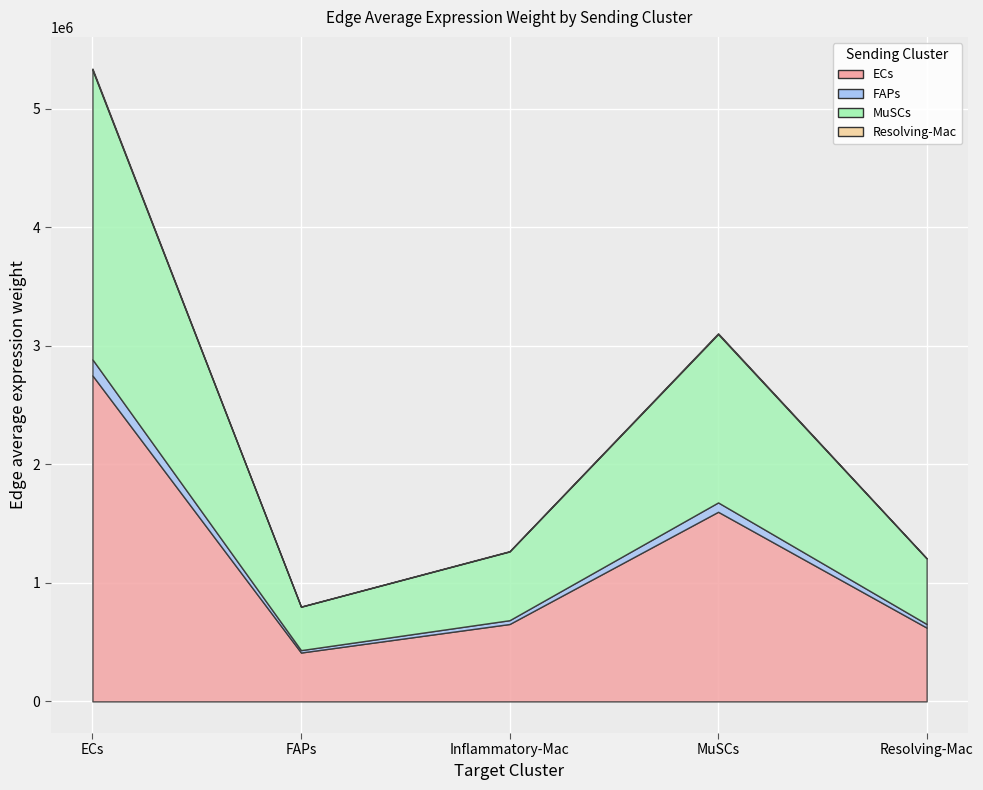

What is the maximum value for ECs?

2750769.2